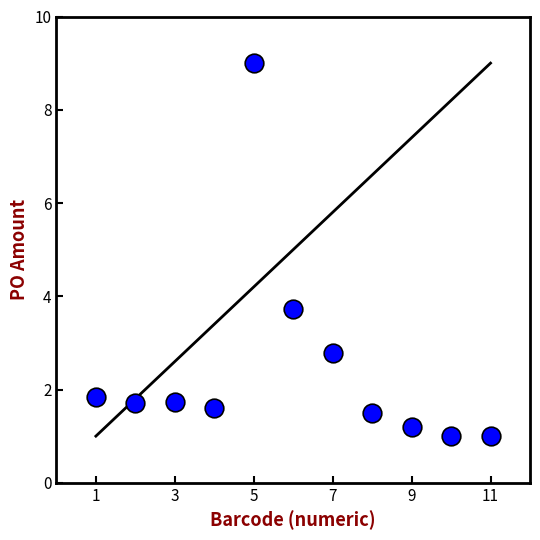

What Y value in the scatter plot is closest to 5?

3.7